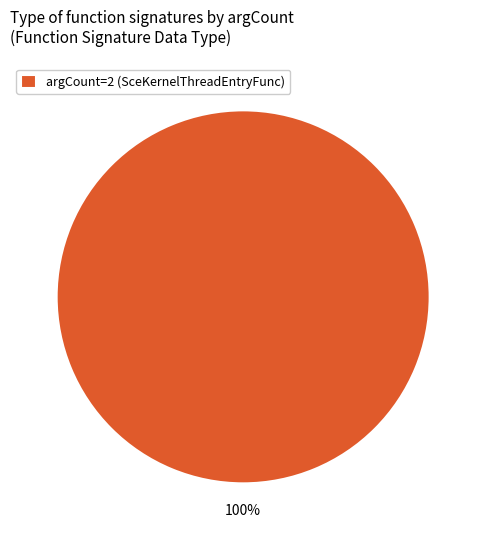

Count the number of slices in the pie.

1